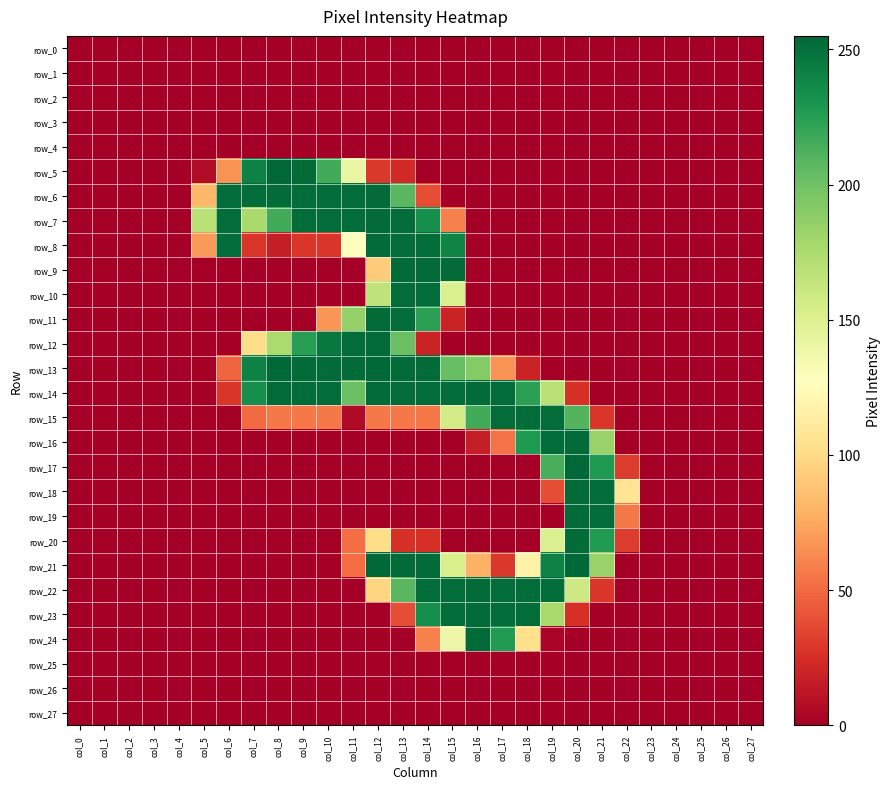

Count the number of data series in this chart.

28